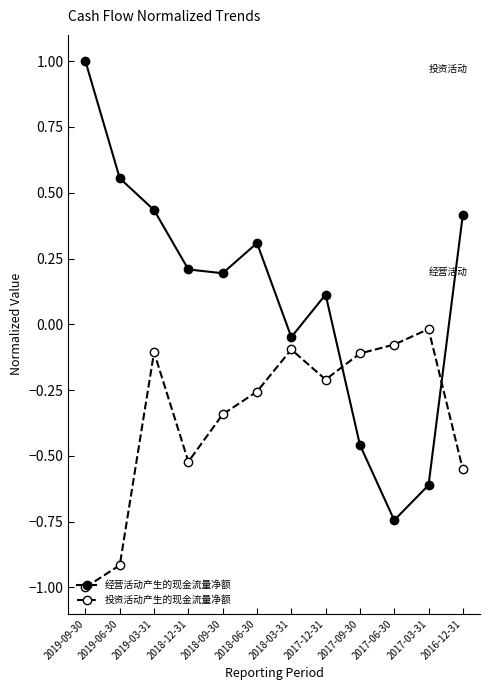

Is this an area chart (filled region under the line)?

No